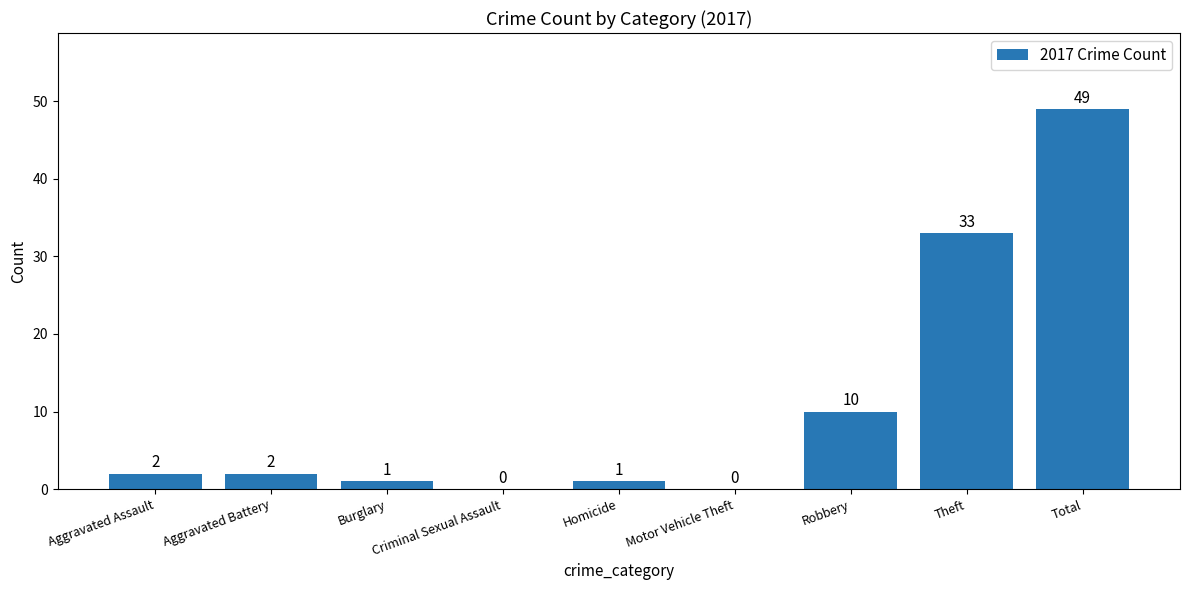

Which label corresponds to the largest value in the chart?

Total